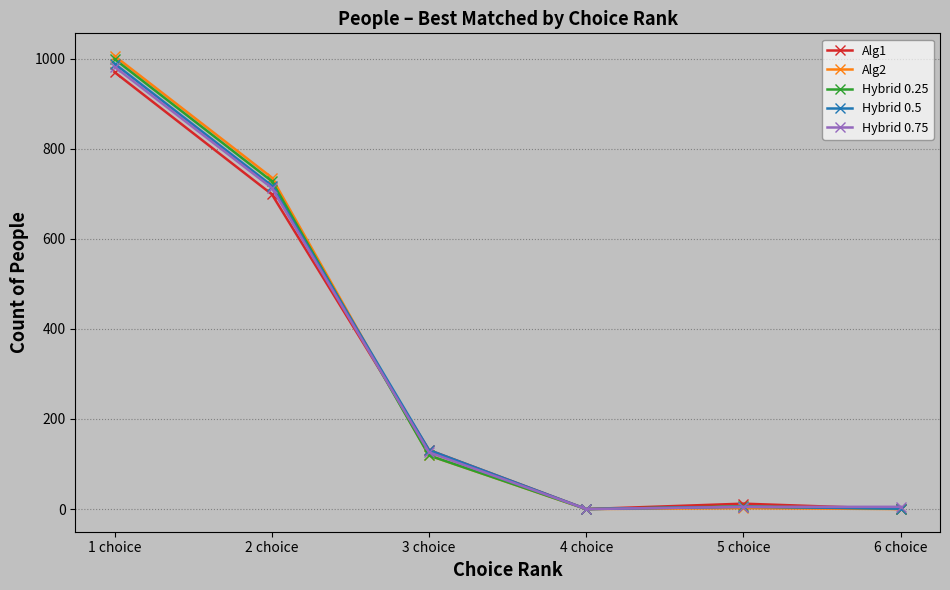

How many data points in Hybrid 0.25 are less than 119?

3